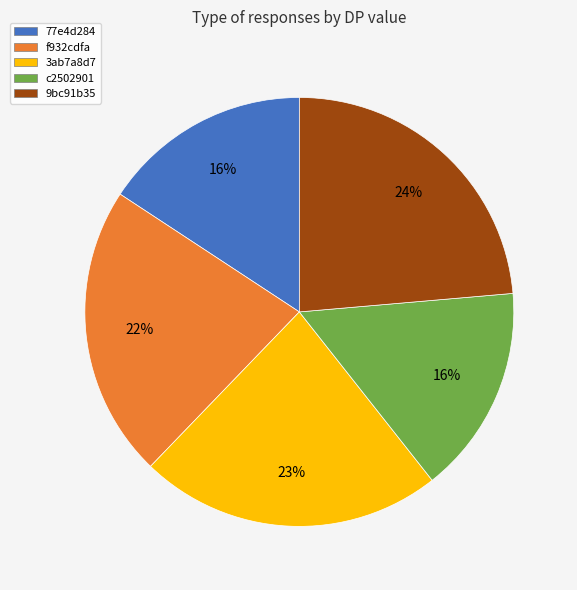

Does c2502901 represent more than half of the total?

No